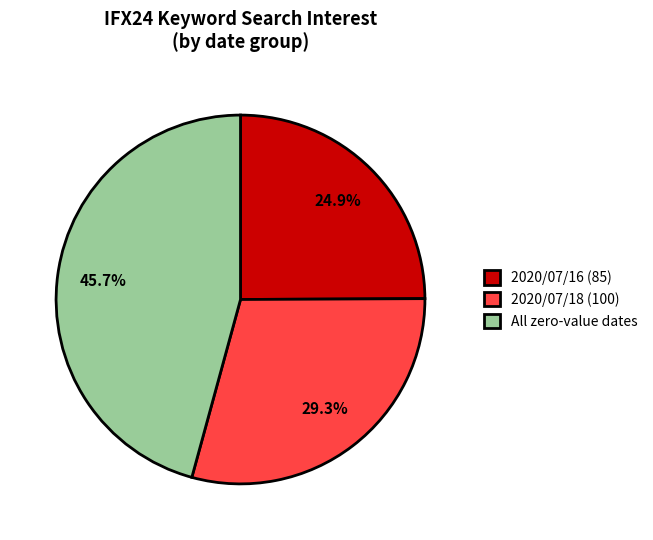

Is the sum of All zero-value dates and 2020/07/18 (100) greater than half?

Yes